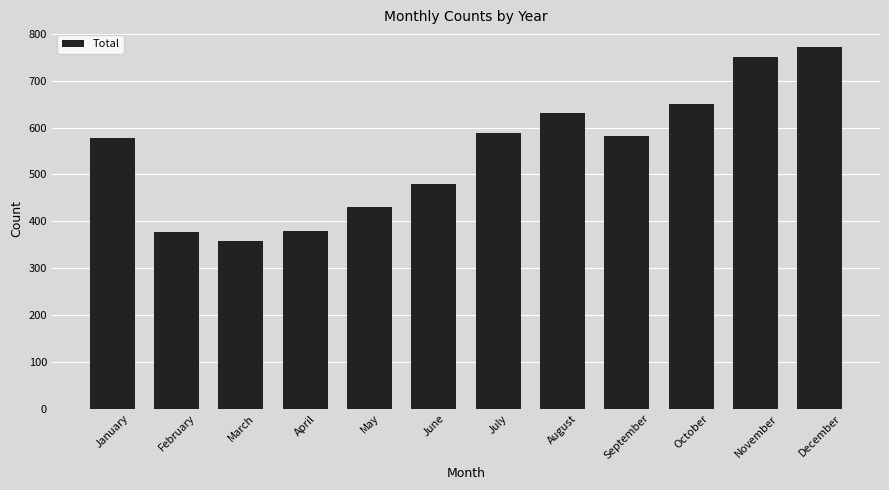

What is the sum of all values?

6573